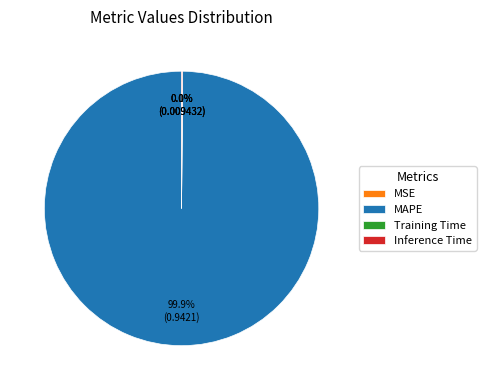

What percentage is the MAPE slice, to the nearest percent?

100%